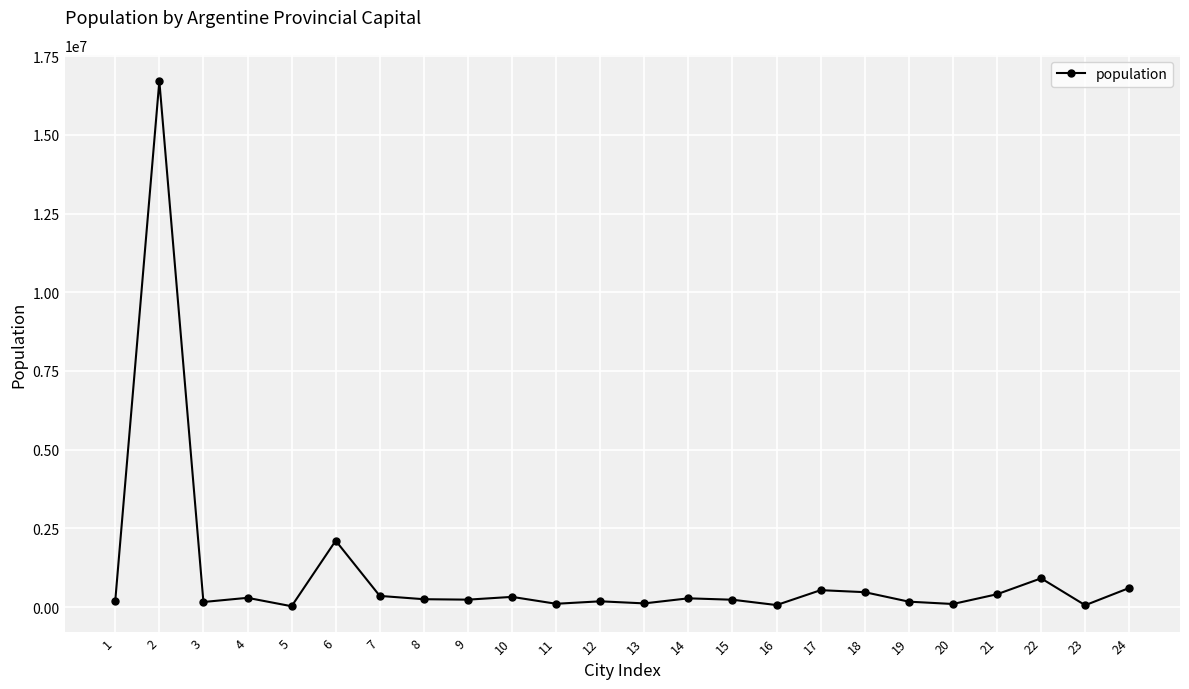

The value at 4 is 291720. True or false?

True